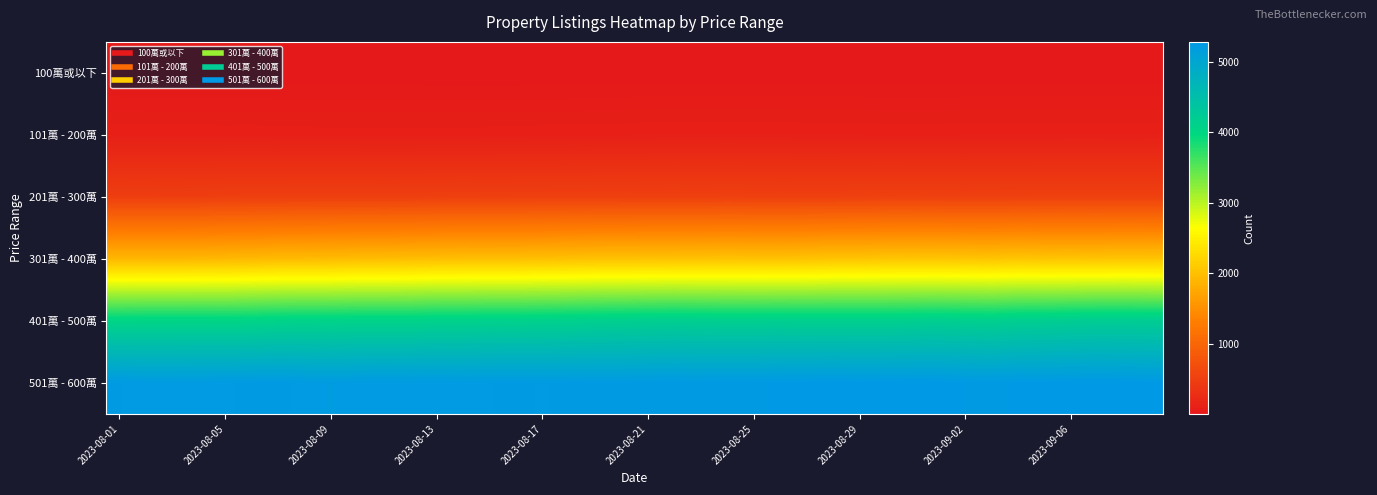

How many categories are shown in the chart?

40